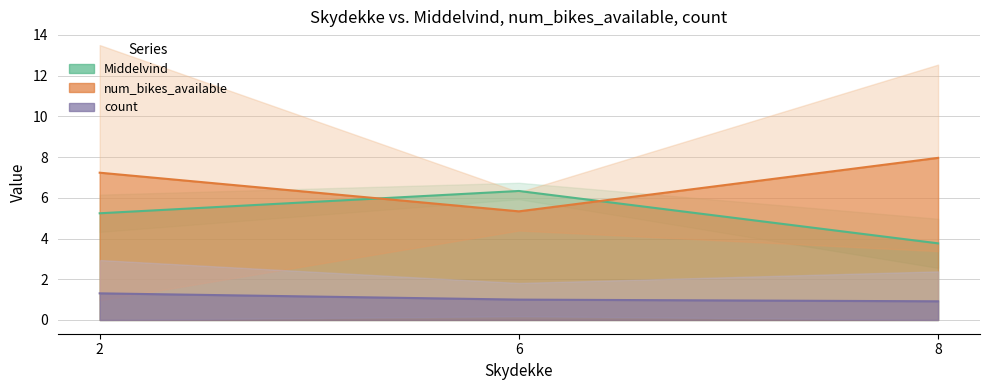

True or false: Middelvind and count cross at least once.

False